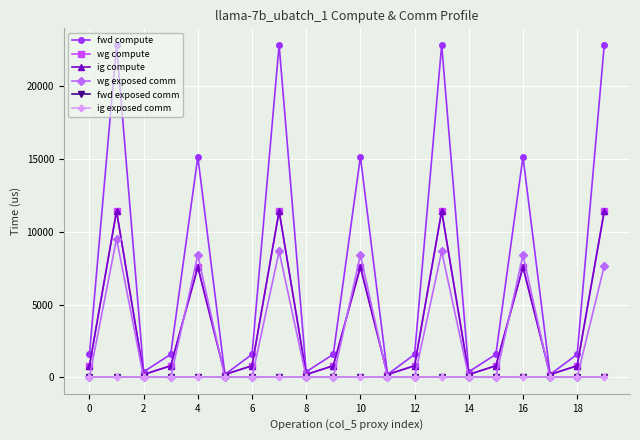

Which series has the largest total across all categories?

fwd compute